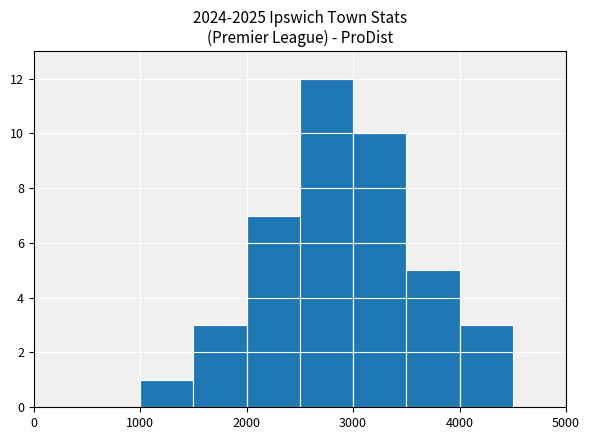

Are the bars grouped side by side (vs. stacked)?

No